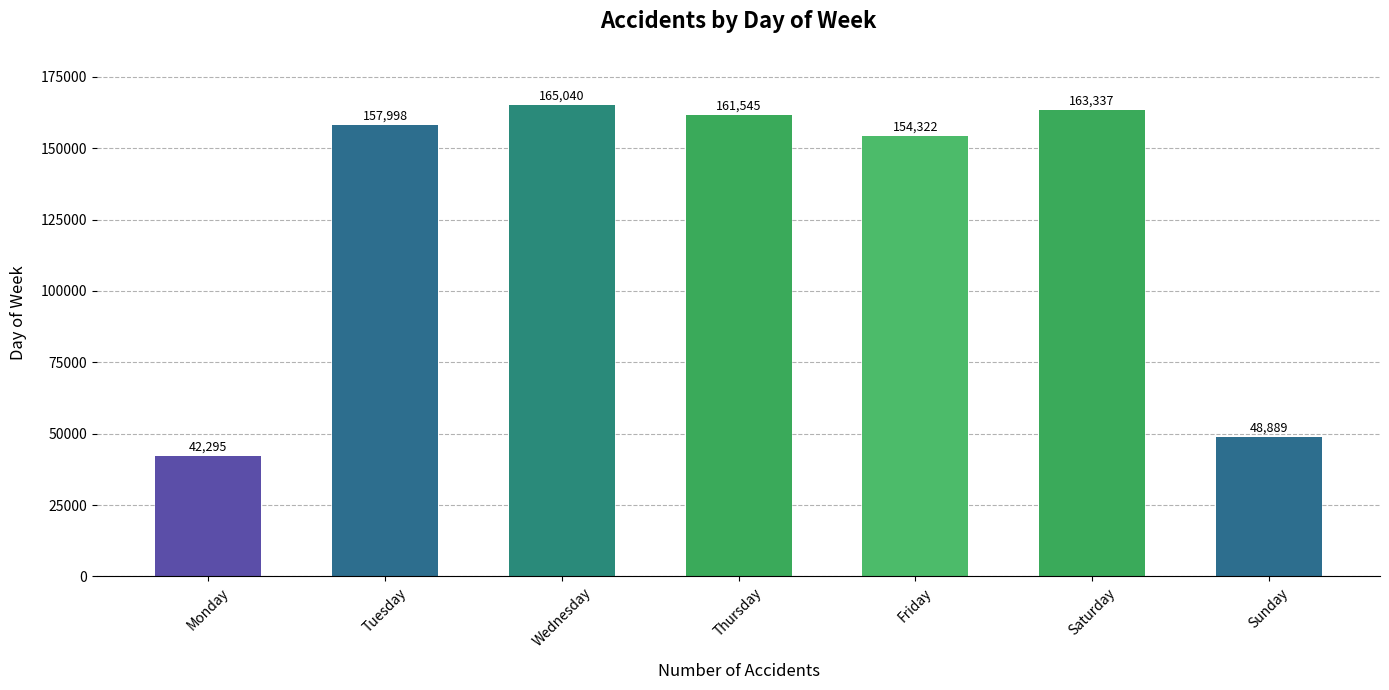

What is the change in value from Tuesday to Wednesday?

+7042